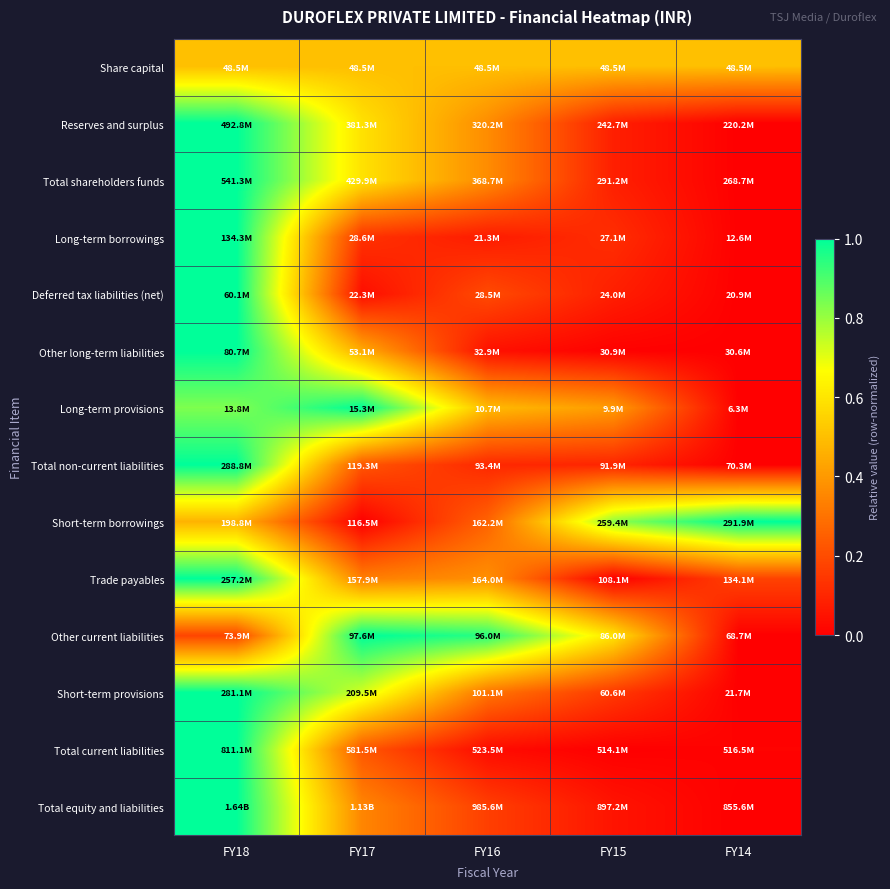

Rank the series at FY16 from highest to lowest value.

Other current liabilities, Share capital, Long-term provisions, Trade payables, Reserves and surplus, Total shareholders funds, Short-term provisions, Short-term borrowings, Deferred tax liabilities (net), Total equity and liabilities, Total non-current liabilities, Long-term borrowings, Other long-term liabilities, Total current liabilities